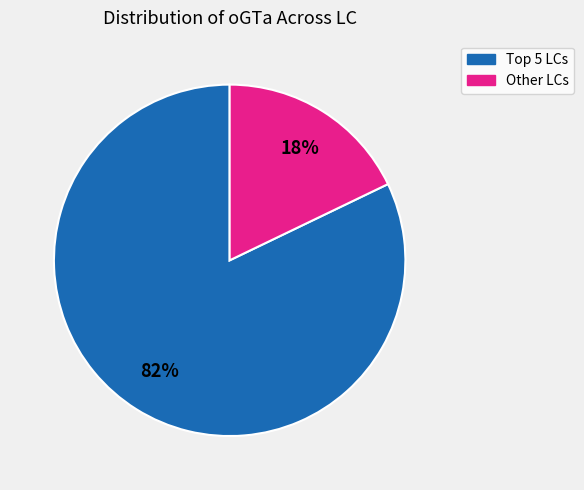

To the nearest percent, what is the average slice percentage?

50%